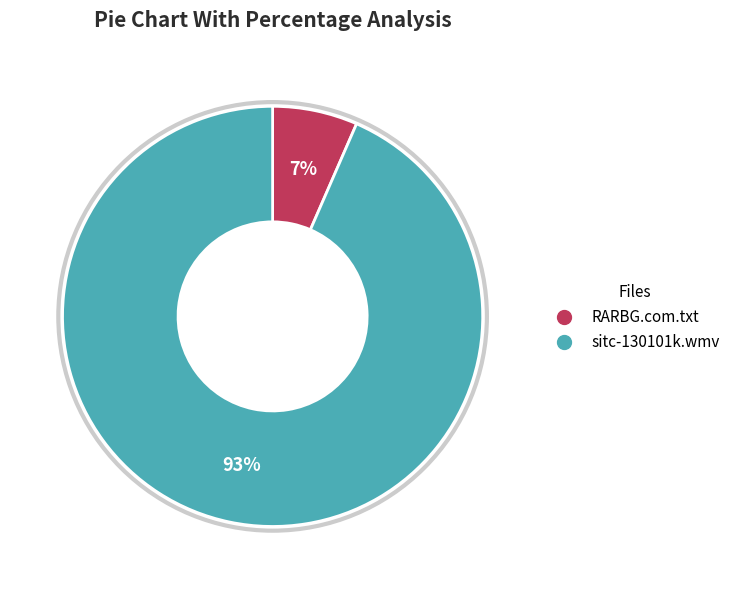

Does RARBG.com.txt represent more than half of the total?

No